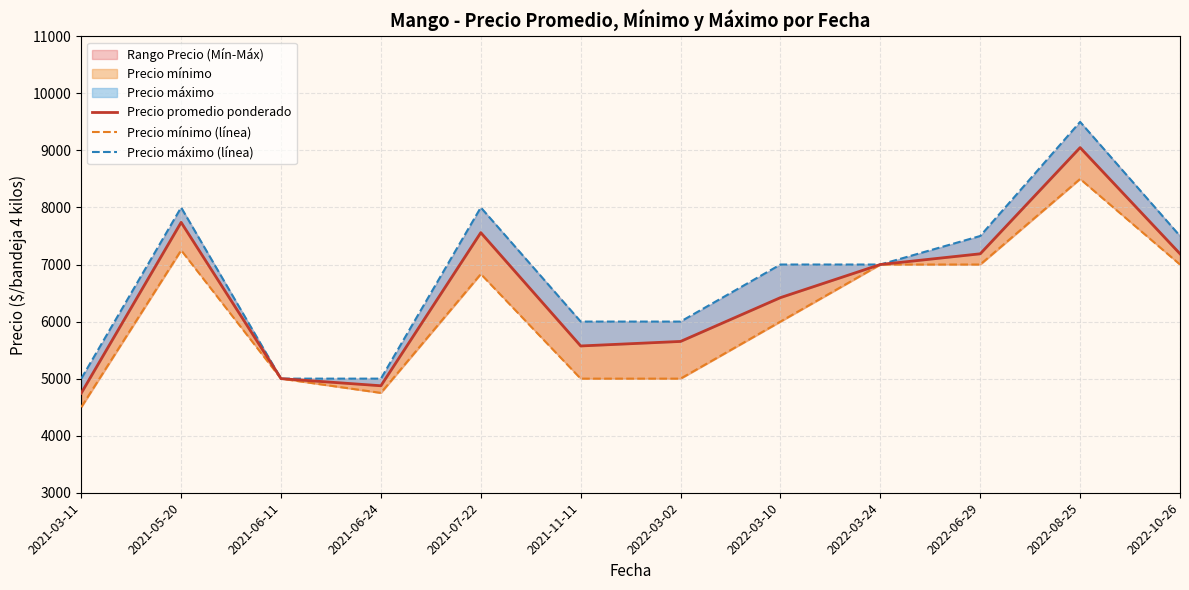

In Precio máximo (línea), how many points are higher than both neighbors (excluding endpoints)?

3